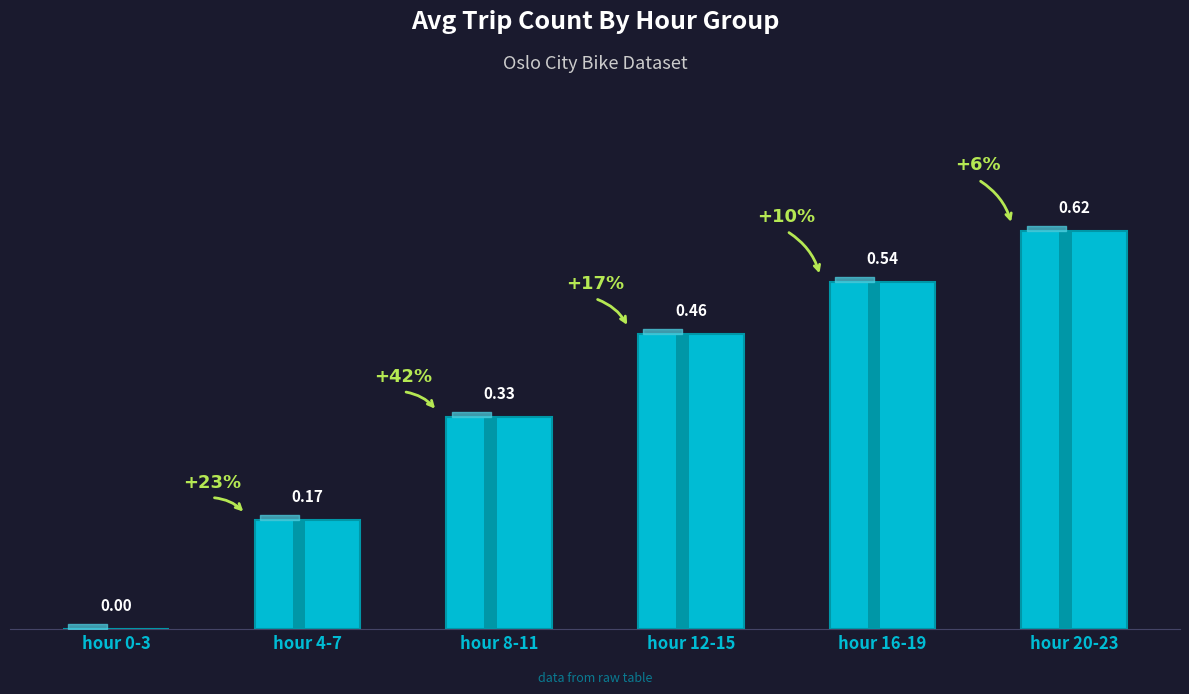

How many categories are shown in the chart?

6